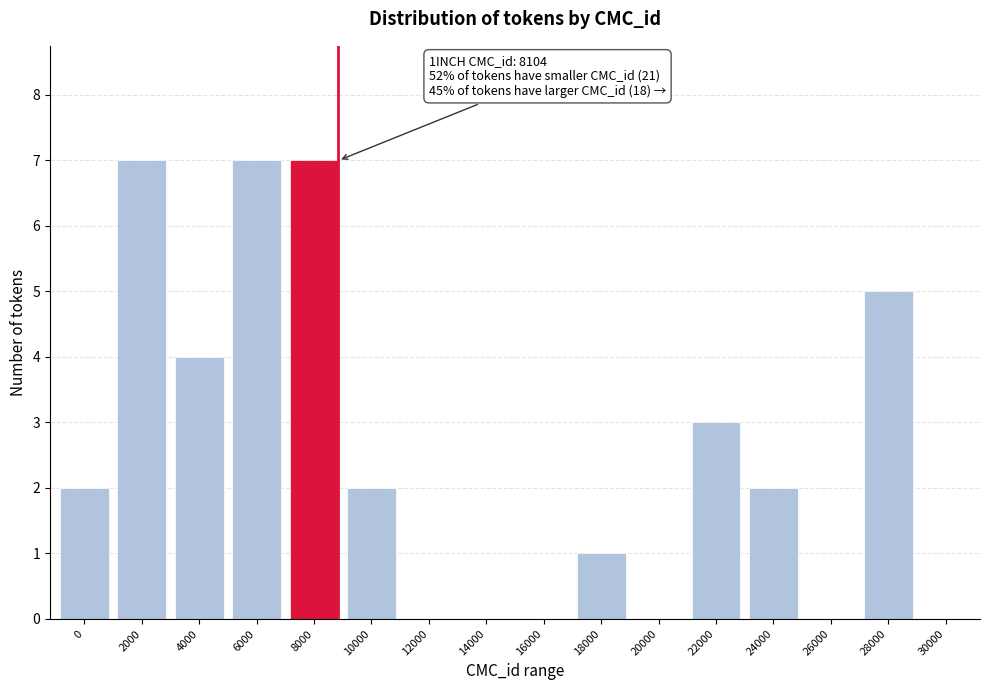

Reading right to left, extract all data points from this chart.

30000=0	28000=5	26000=0	24000=2	22000=3	20000=0	18000=1	16000=0	14000=0	12000=0	10000=2	8000=7	6000=7	4000=4	2000=7	0=2